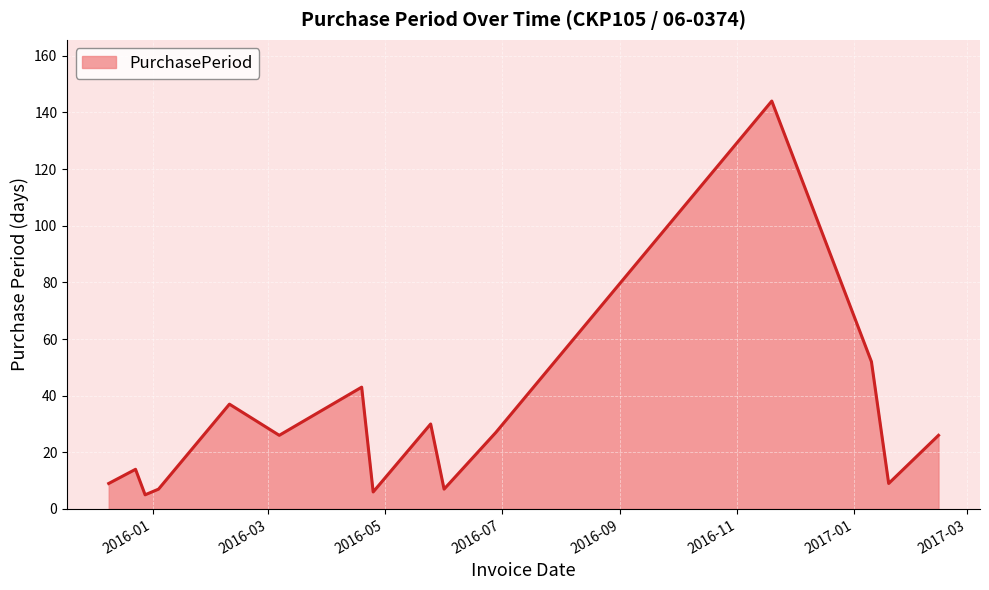

What is the difference between the maximum and minimum values?

139